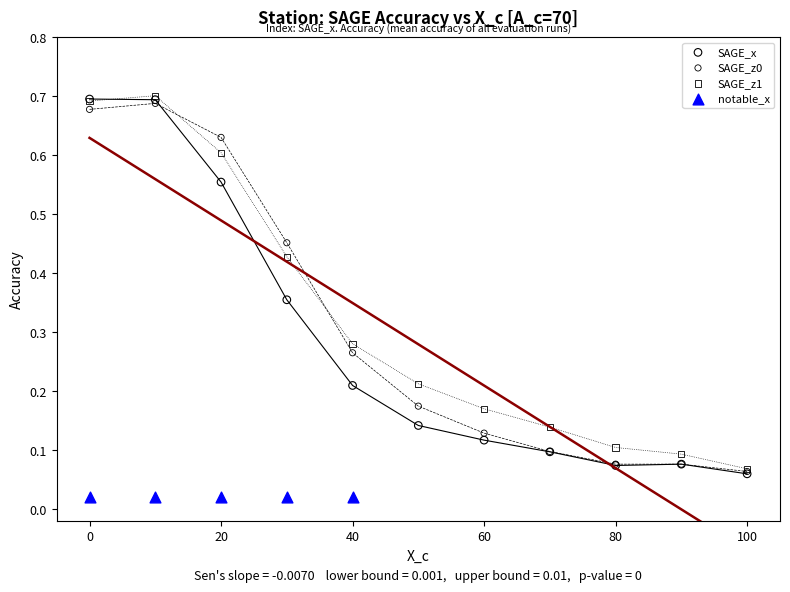

Which series contains the lowest Y value?

notable_x